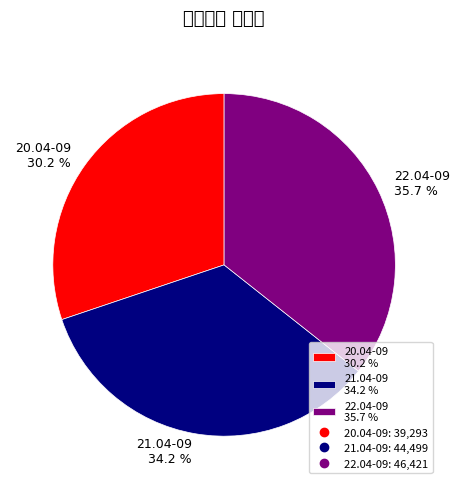

To the nearest percent, what percentage of the pie is 20.04-09?

30%